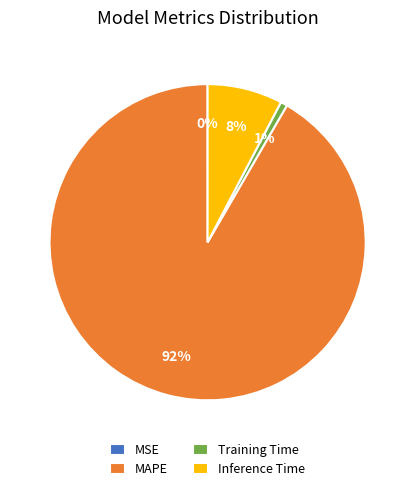

The Training Time slice represents 1% of the pie. True or false?

True